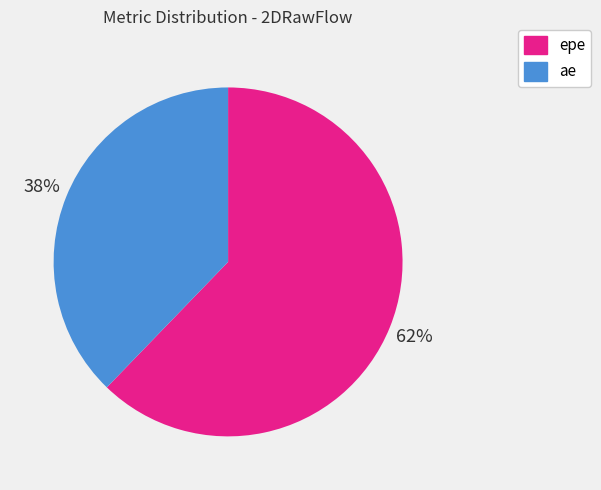

Rank the categories by value from lowest to highest.

ae, epe